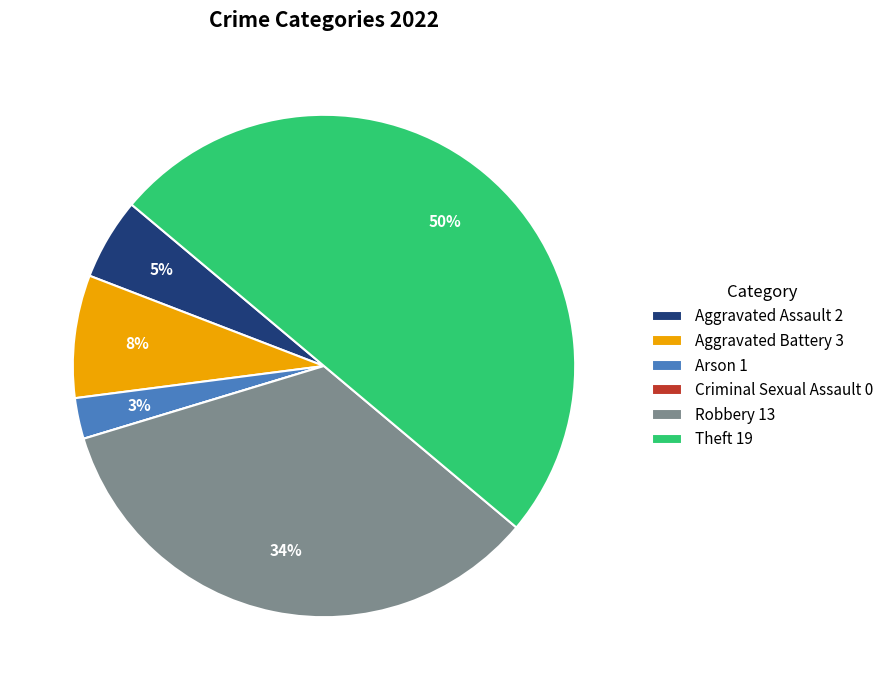

Does Arson 1 account for over 50% of the chart?

No